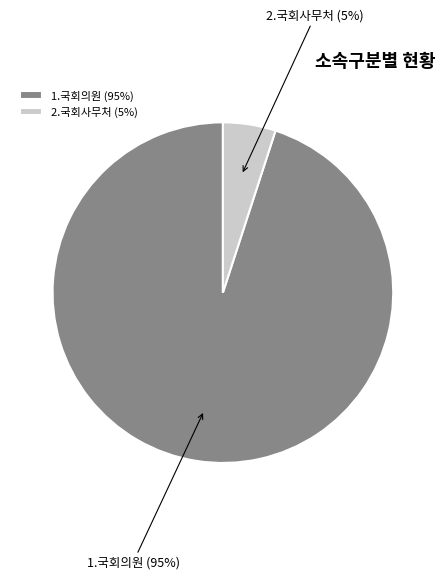

How many slices are in this pie chart?

2